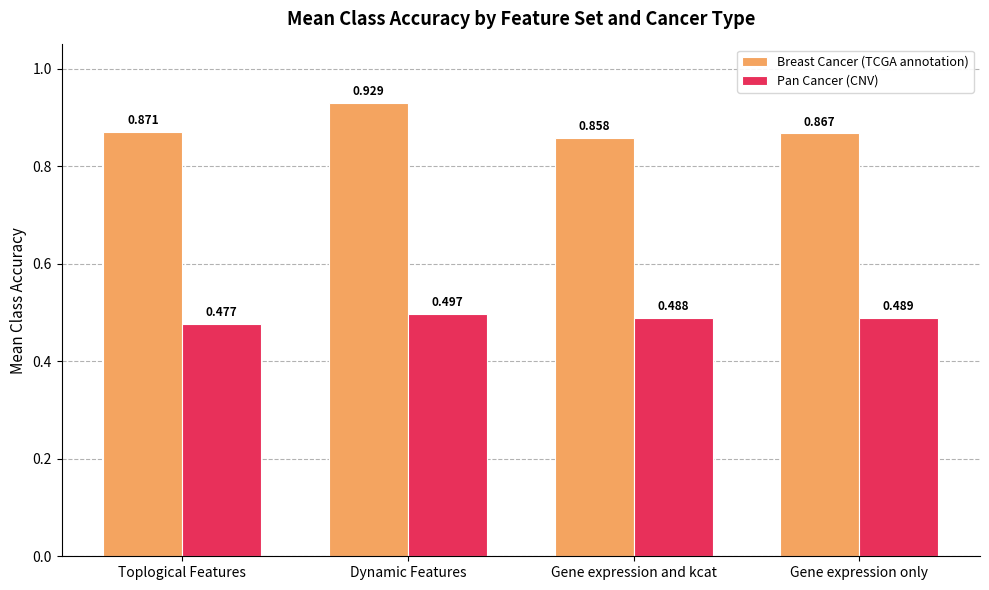

What is the sum of all Breast Cancer (TCGA annotation) values?

3.5